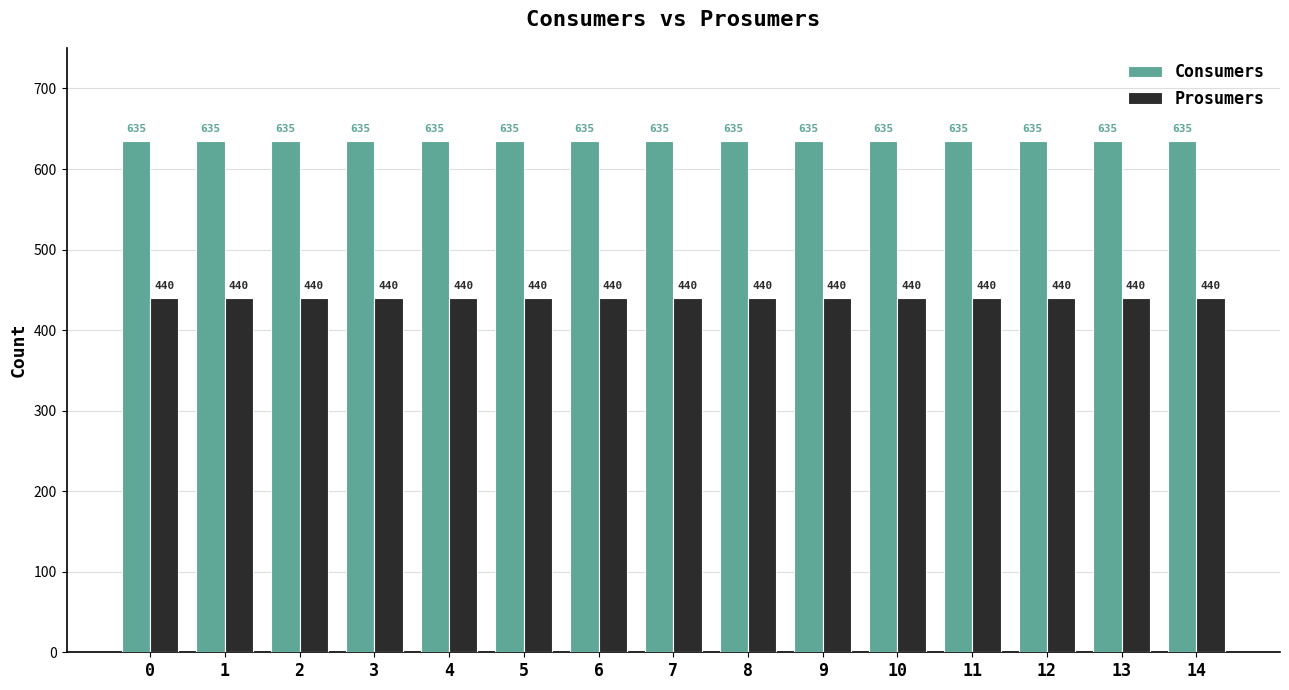

How many bars are there in total?

30